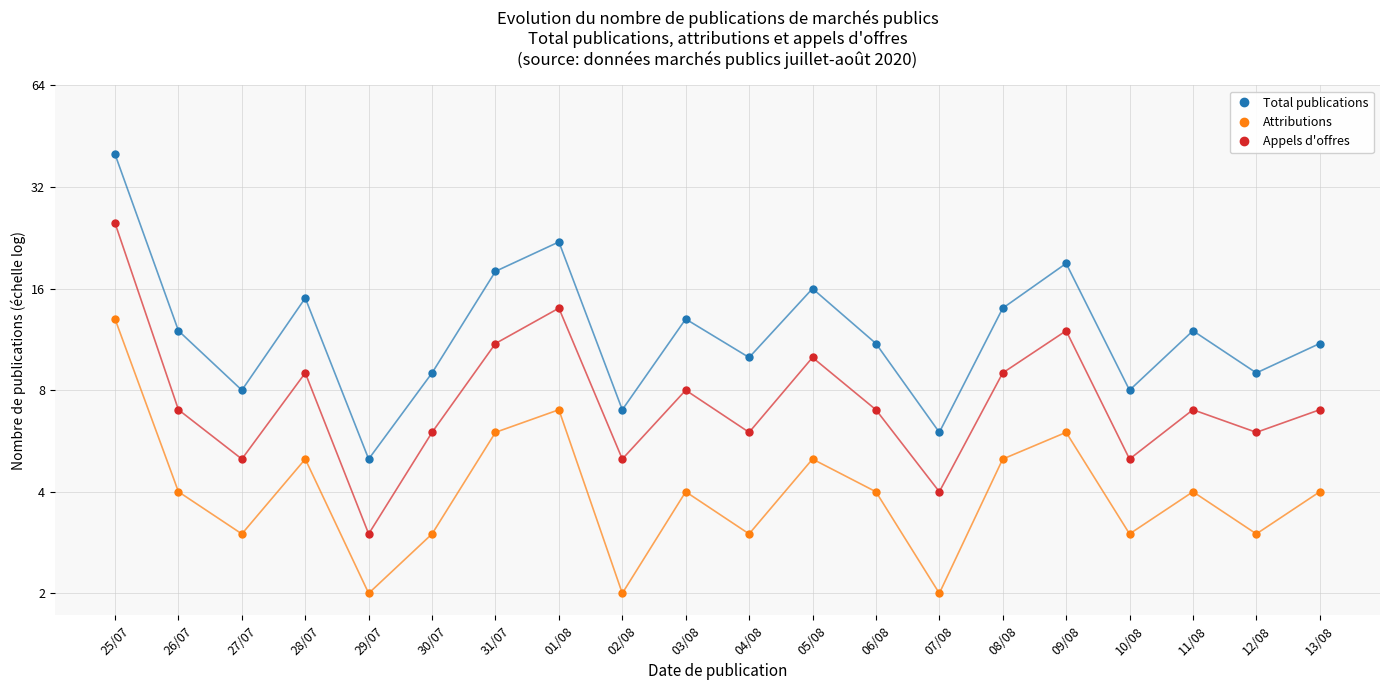

Reading left to right, list all the values displayed in this chart.

Total publications: 40	12	8	15	5	9	18	22	7	13	10	16	11	6	14	19	8	12	9	11
Attributions: 13	4	3	5	2	3	6	7	2	4	3	5	4	2	5	6	3	4	3	4
Appels d'offres: 25	7	5	9	3	6	11	14	5	8	6	10	7	4	9	12	5	7	6	7